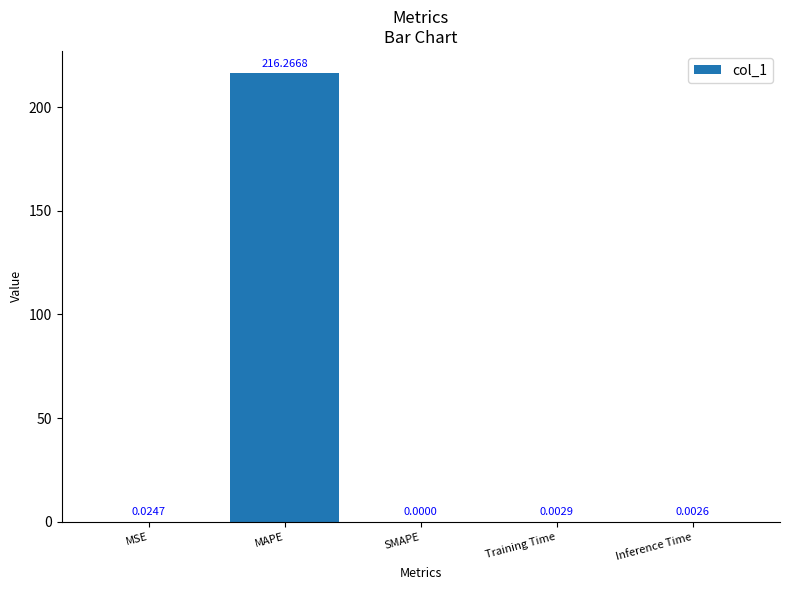

The chart shows a value of 0.0 at SMAPE. True or false?

True